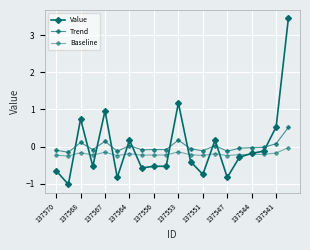

How many lines are shown in the chart?

3